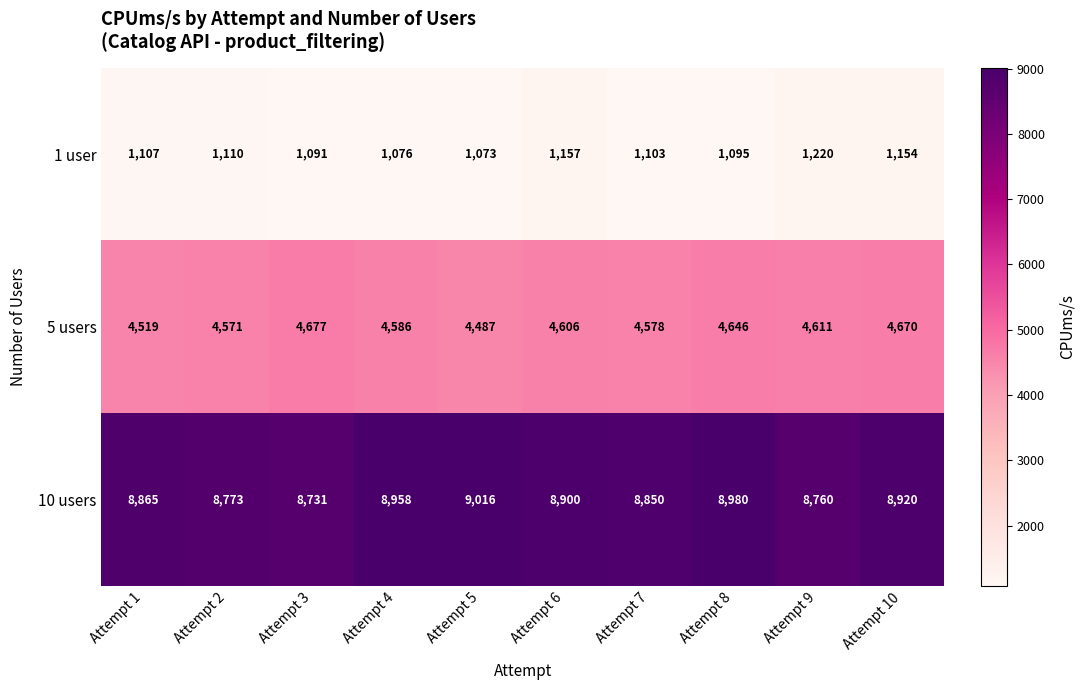

What is the sum of the 10 users values at Attempt 6 and Attempt 3?

17631